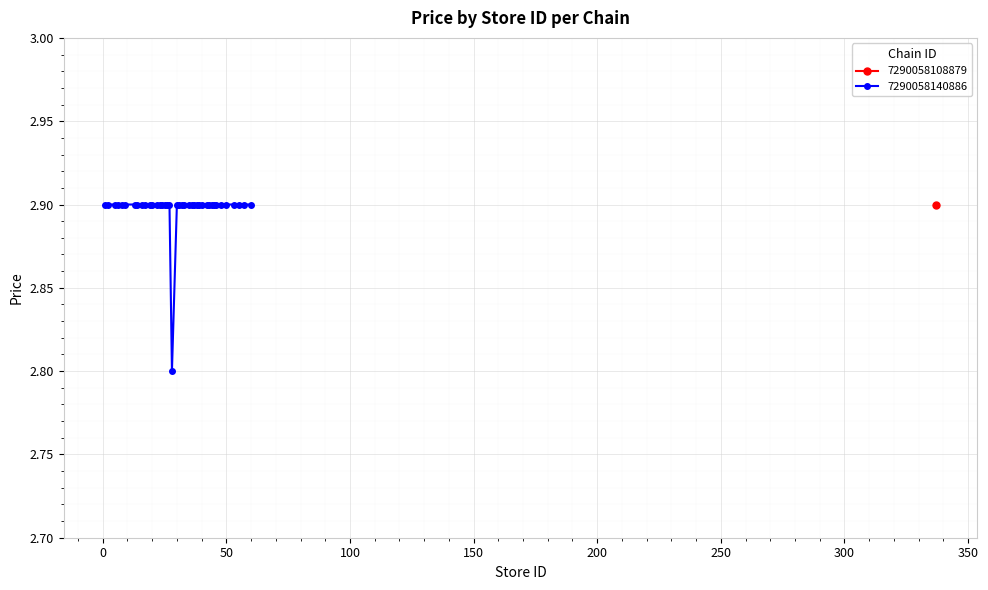

How many interior local valleys (lower than both neighbors) does the data have?

1